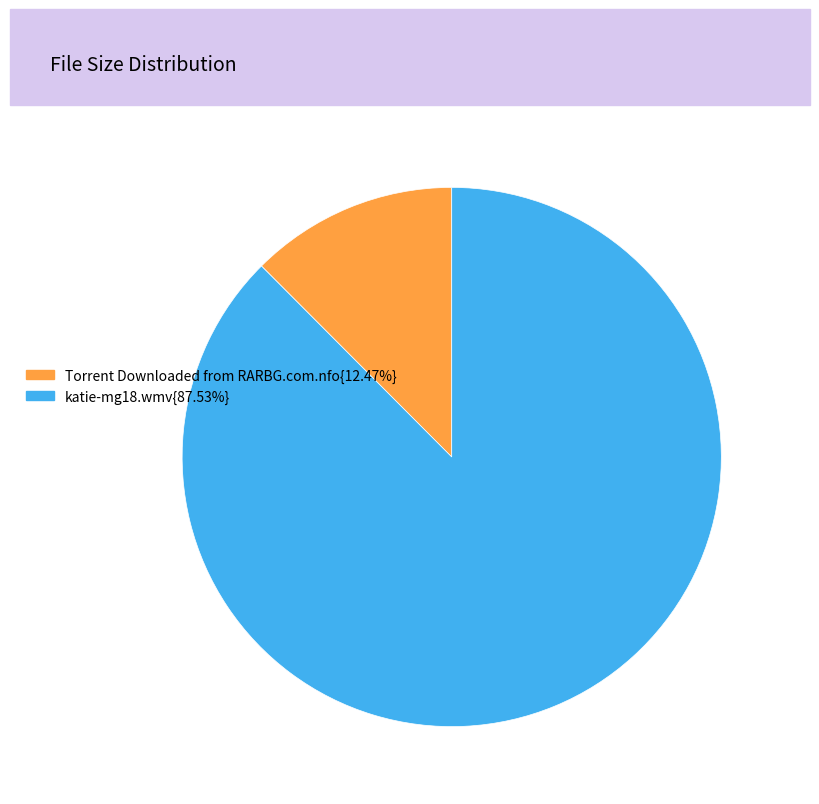

Does any single category account for the majority?

Yes